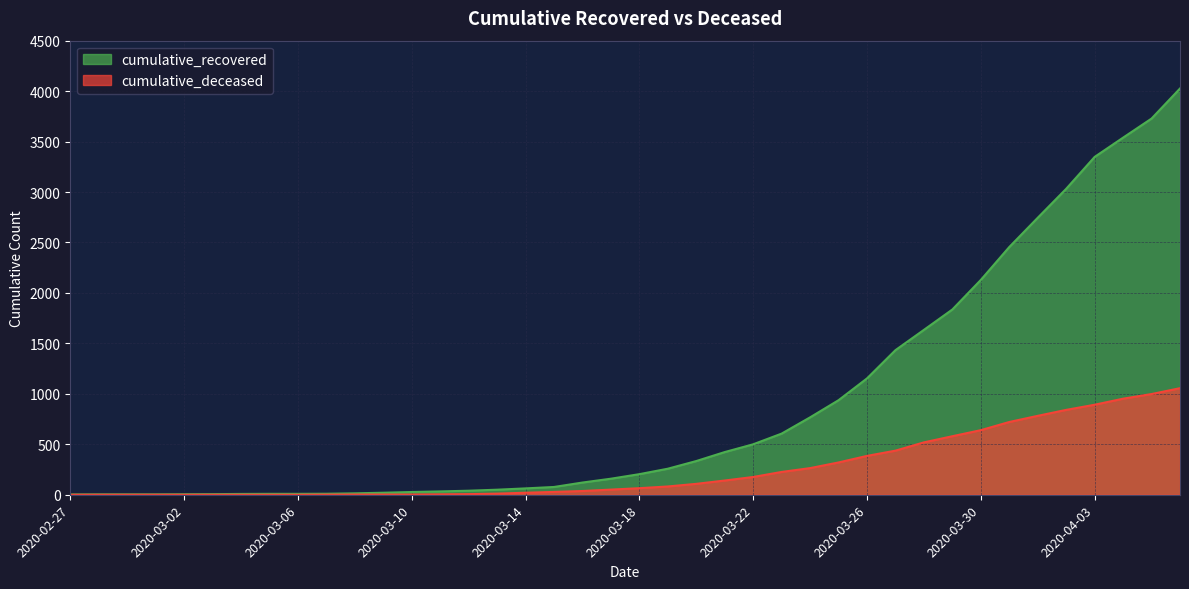

True or false: cumulative_recovered has a value of 1153 at 2020-03-26.

True